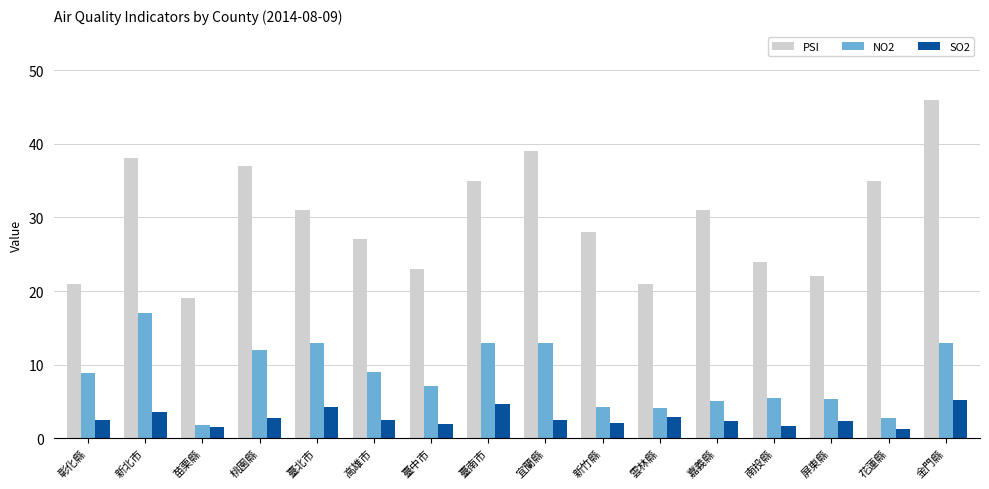

How many series are shown in this chart?

3